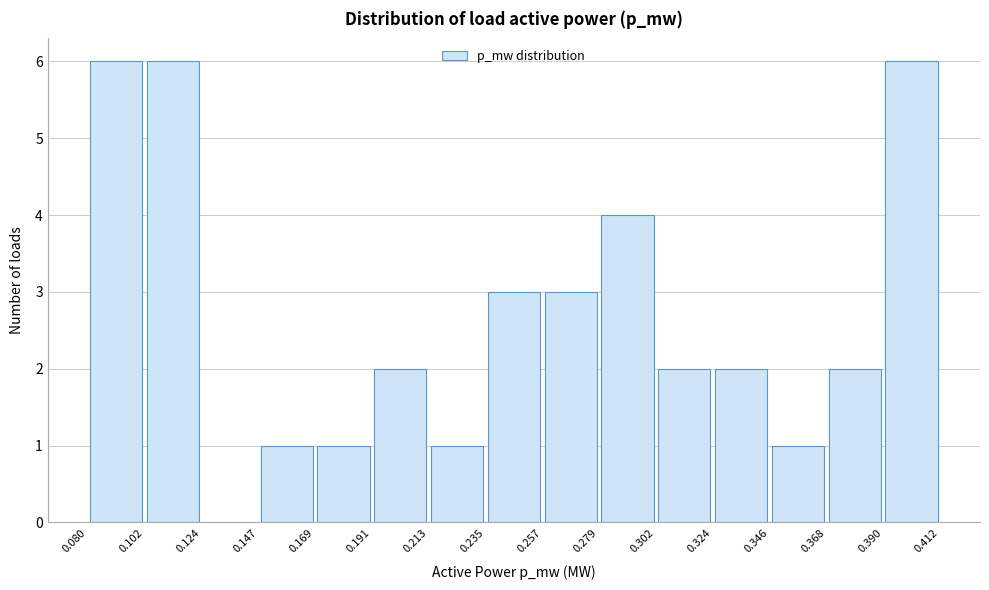

Reading left to right, transcribe this chart: for each bar, give the range it covers on the x-axis and its height. The values are not printed on the chart, so give them approximately, as read against the axis.

0.080 to 0.102: 6
0.102 to 0.124: 6
0.124 to 0.147: 0
0.147 to 0.169: 1
0.169 to 0.191: 1
0.191 to 0.213: 2
0.213 to 0.235: 1
0.235 to 0.257: 3
0.257 to 0.279: 3
0.279 to 0.302: 4
0.302 to 0.324: 2
0.324 to 0.346: 2
0.346 to 0.368: 1
0.368 to 0.390: 2
0.390 to 0.412: 6